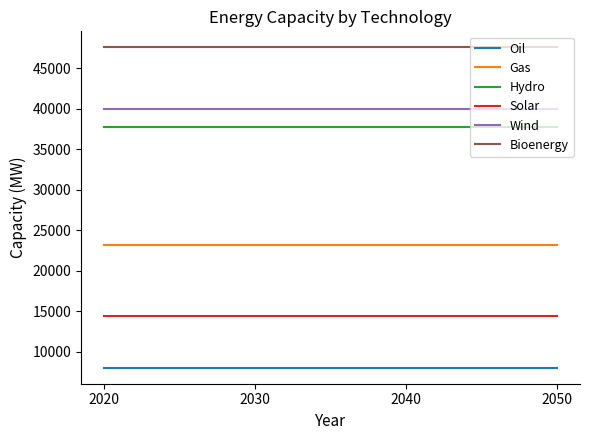

What is the smallest value displayed?

8000